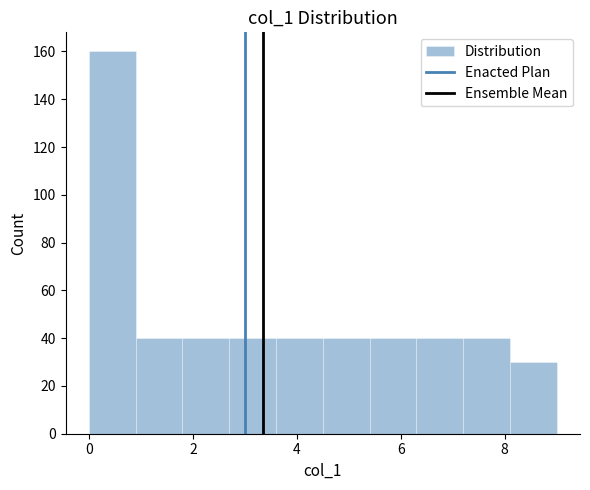

Reading left to right, list every bar in this chart as the range it spans on the x-axis followed by its height. Neither the bar edges nor the heights are printed on the chart, so give them approximately, as read against the axes.

0.0 to 0.9: 160
0.9 to 1.8: 40
1.8 to 2.7: 40
2.7 to 3.6: 40
3.6 to 4.5: 40
4.5 to 5.4: 40
5.4 to 6.3: 40
6.3 to 7.2: 40
7.2 to 8.1: 40
8.1 to 9.0: 30